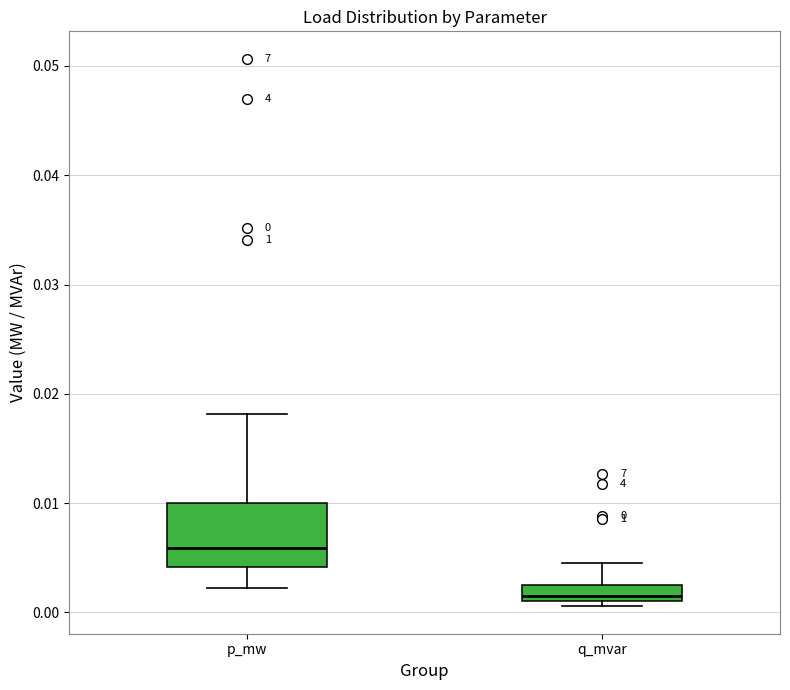

Which box is the tallest, from its lower edge to its upper edge?

p_mw